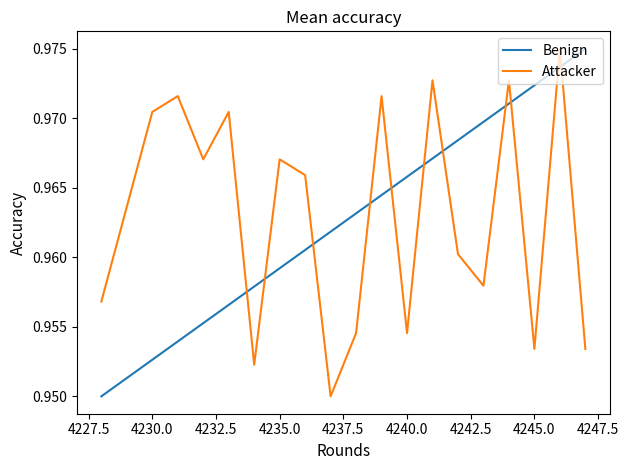

True or false: Attacker and Benign intersect in this chart.

True